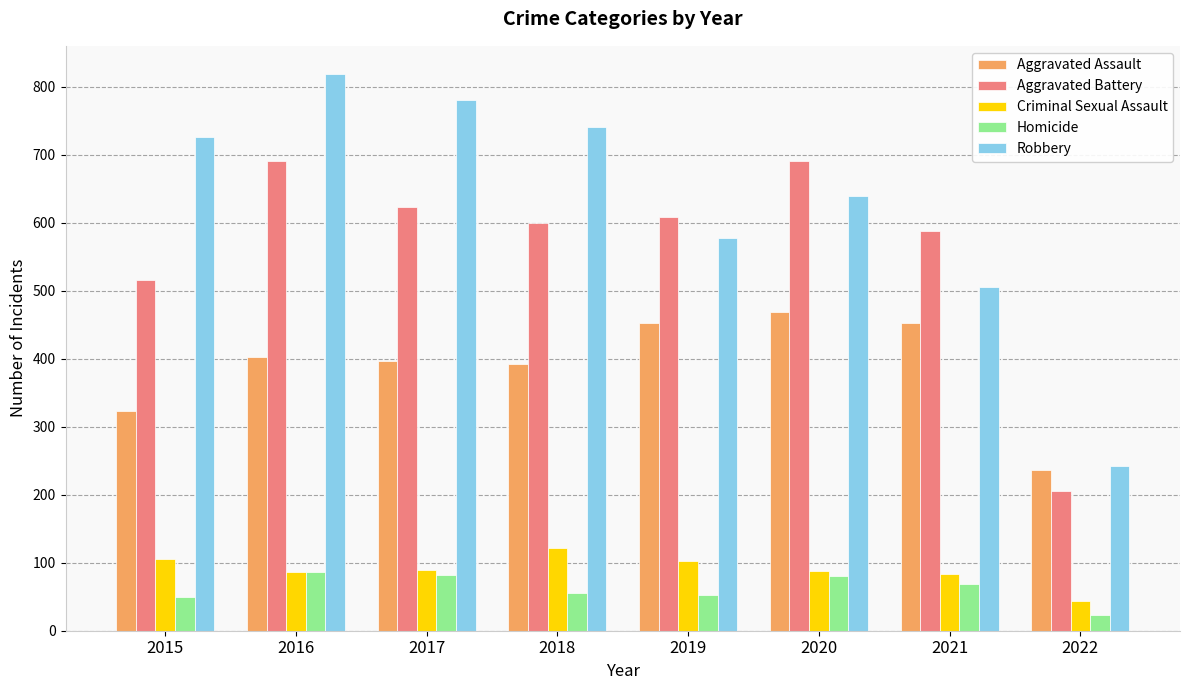

Does the chart contain stacked bars?

No